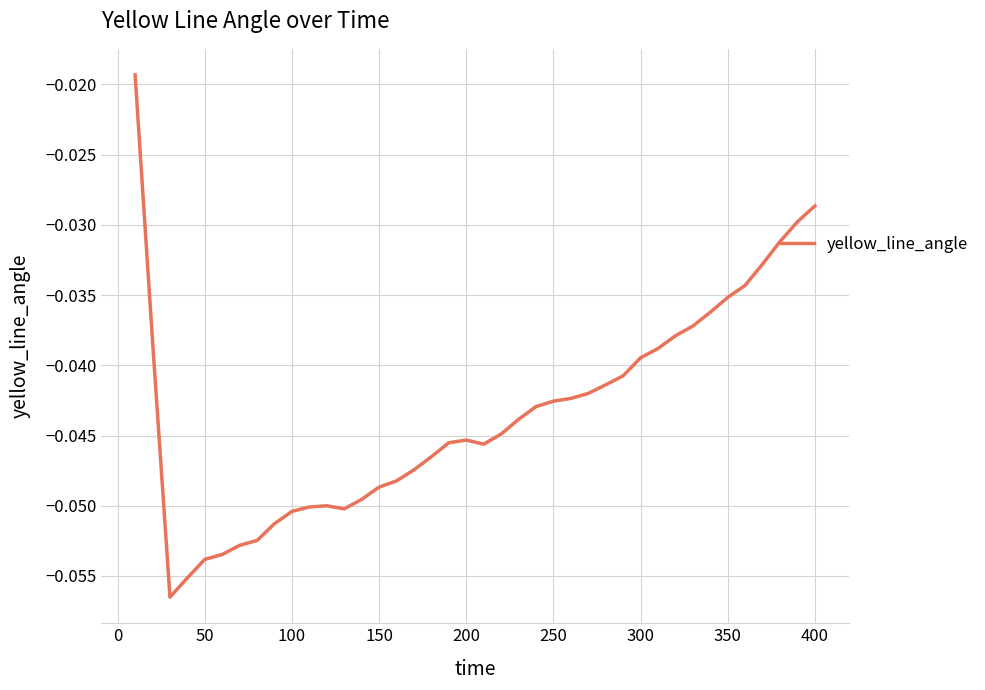

Does the chart display data point markers on the line(s)?

No